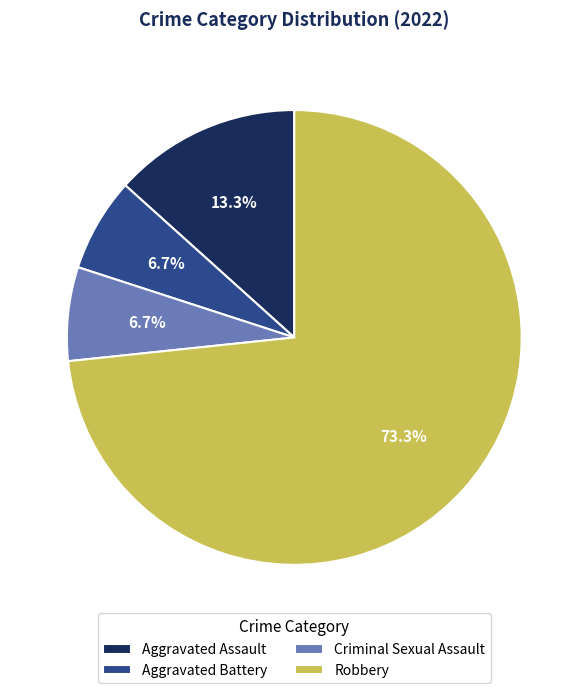

True or false: Criminal Sexual Assault accounts for 14% of the total.

False